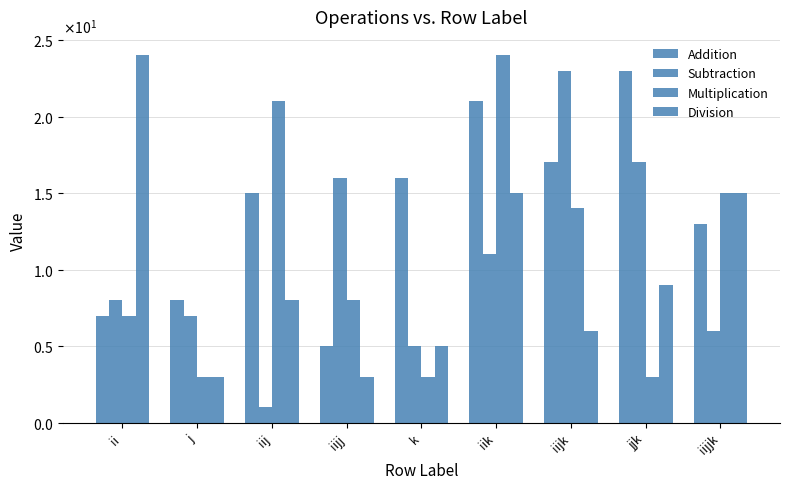

Does the chart contain any negative values?

No